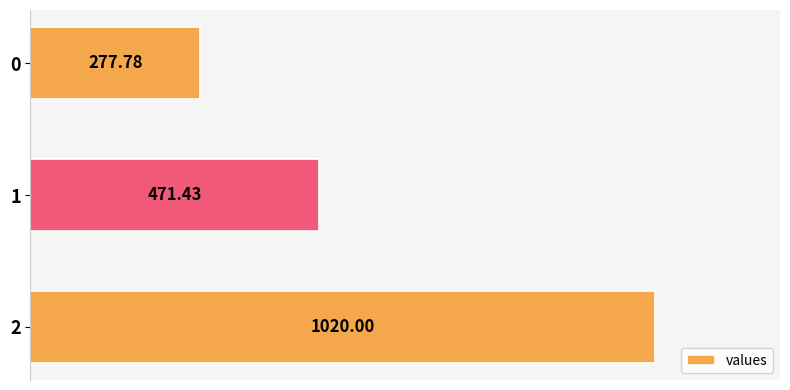

List the labels in order of value, smallest first.

0, 1, 2